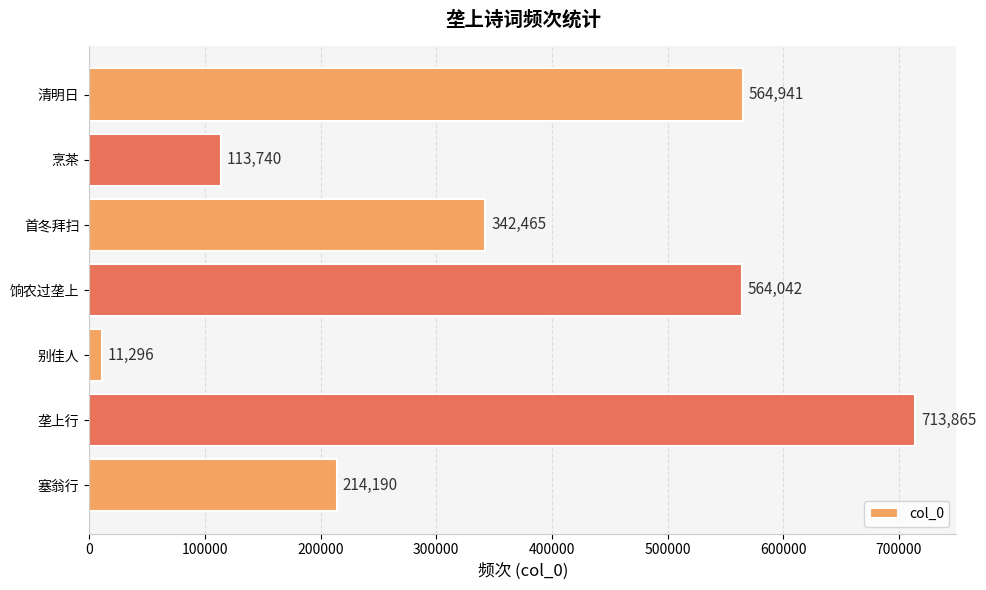

The value at 垄上行 is 1151618. True or false?

False